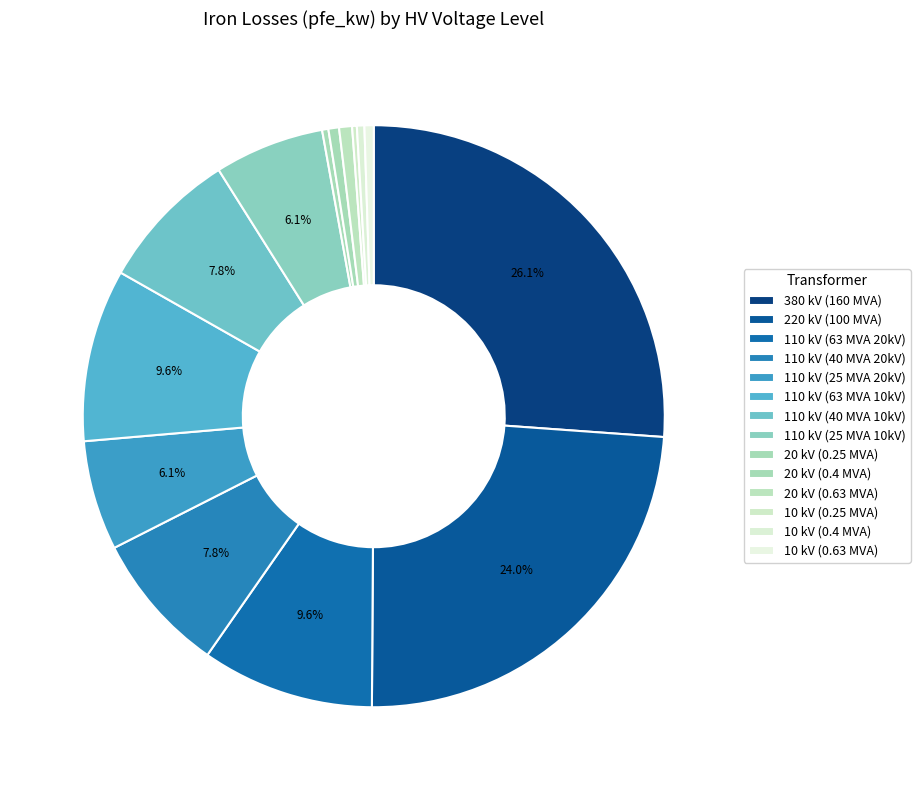

Rank the categories by value from highest to lowest.

380, 220, 110, 110, 110, 110, 110, 110, 20, 20, 10, 10, 20, 10